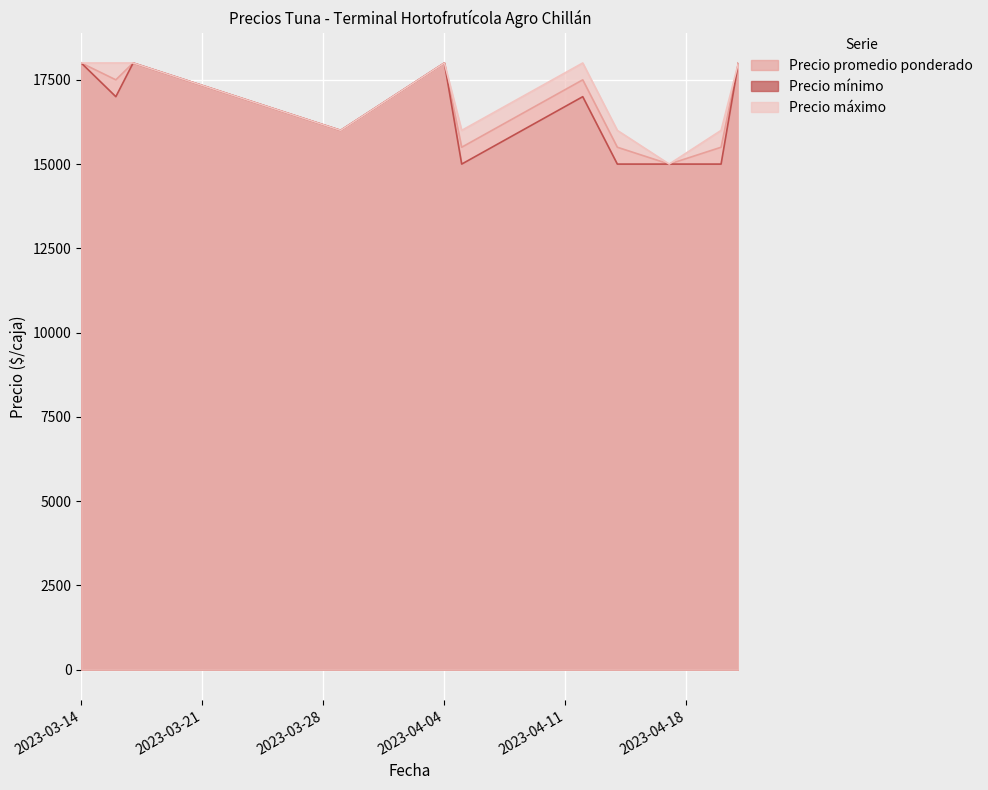

How many lines are shown in the chart?

3